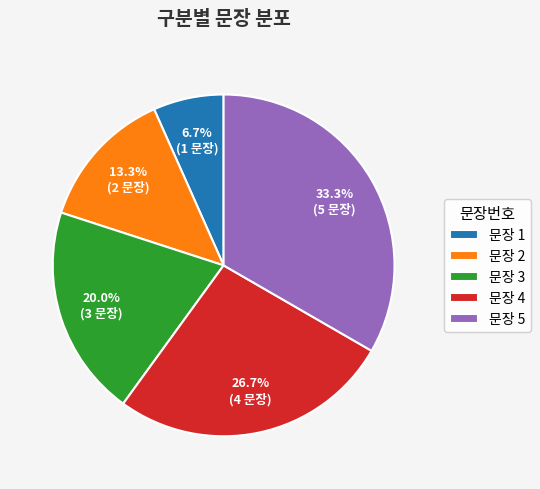

What is the ratio of the value at 문장 5 to the value at 문장 2?

2.5